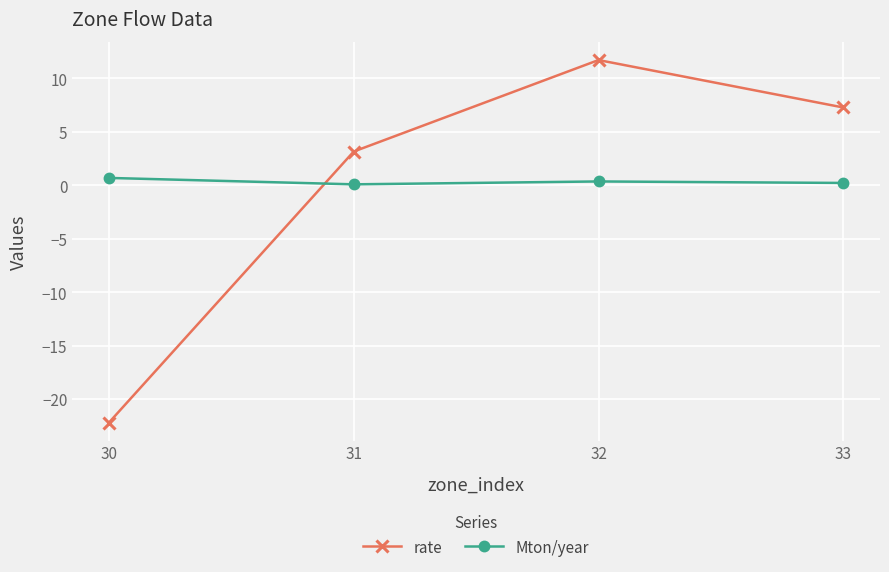

What are all the series names shown in the legend?

rate, Mton/year